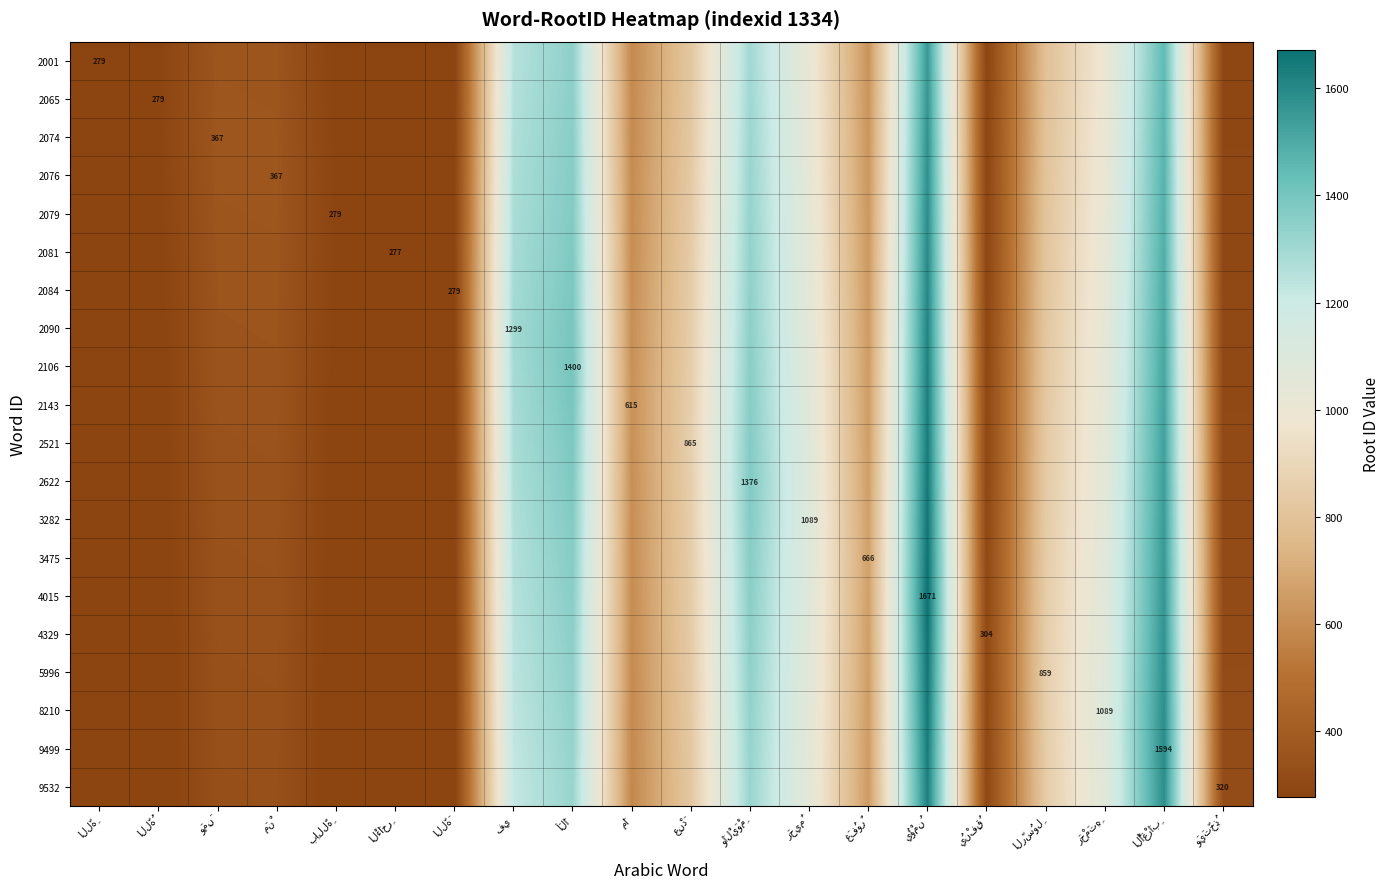

The value of 2106 at وَمِنَ is 356.0. True or false?

True